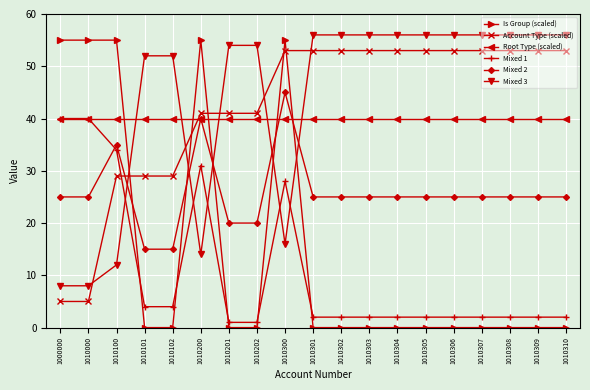

What is the maximum value shown in the chart?

56